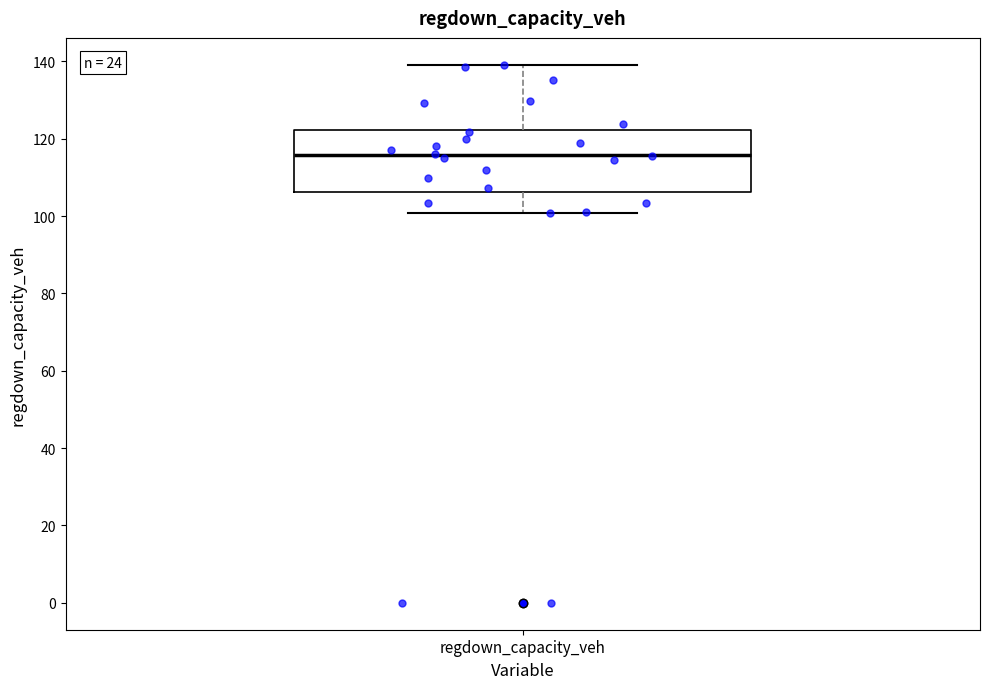

Transcribe this box plot: give where the median line is, the range the box spans, and where the two whiskers end, as read against the y-axis. The values are not printed on the chart, so give them approximately, as read against the axis.

median 116, box 106 to 122, whiskers 100 to 140